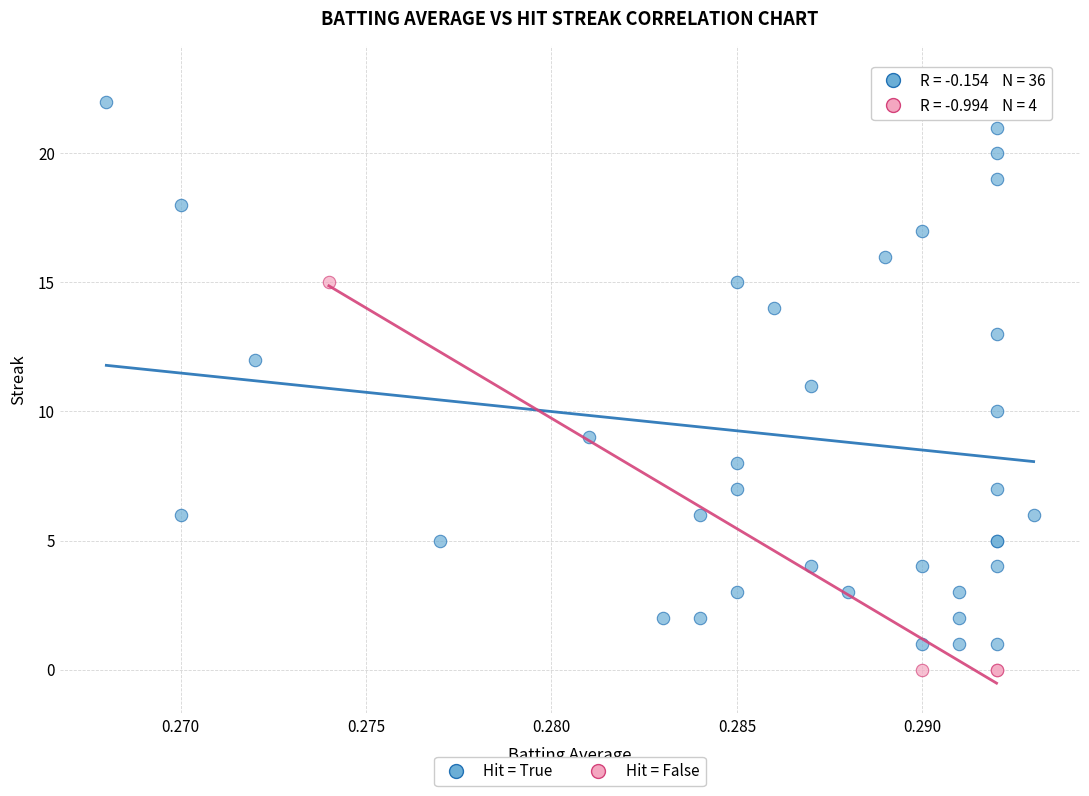

Which series has the largest Y range (max minus min)?

Hit = True